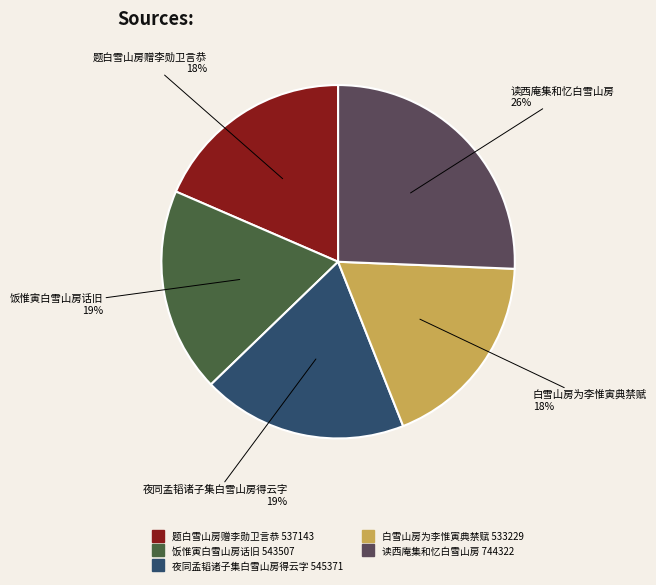

Count the number of slices in the pie.

5